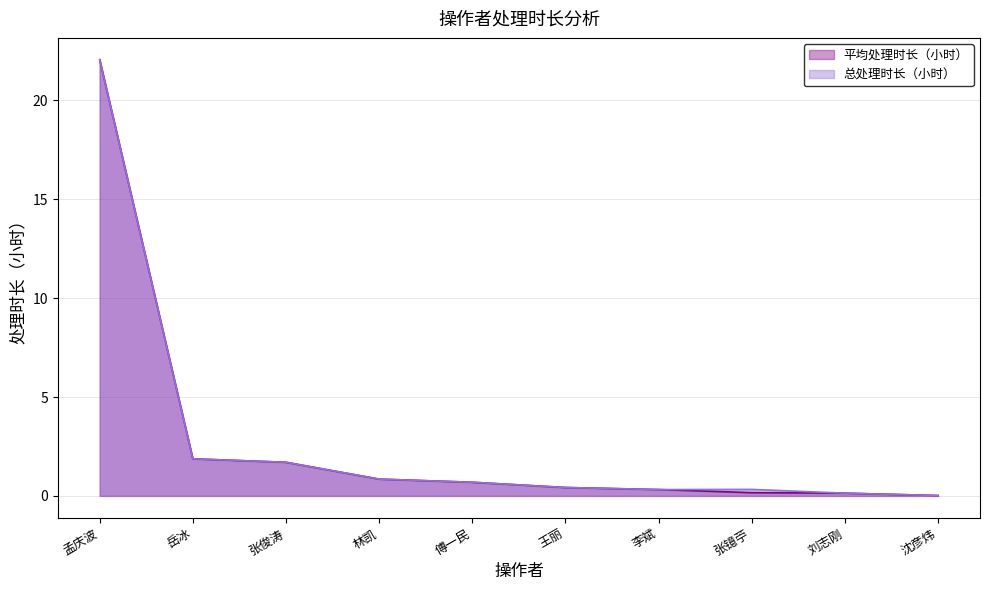

Reading right to left, what are all the values shown in this chart?

平均处理时长（小时）: 0.0	0.1	0.2	0.3	0.4	0.7	0.8	1.7	1.9	22.1
总处理时长（小时）: 0.0	0.1	0.3	0.3	0.4	0.7	0.8	1.7	1.9	22.1